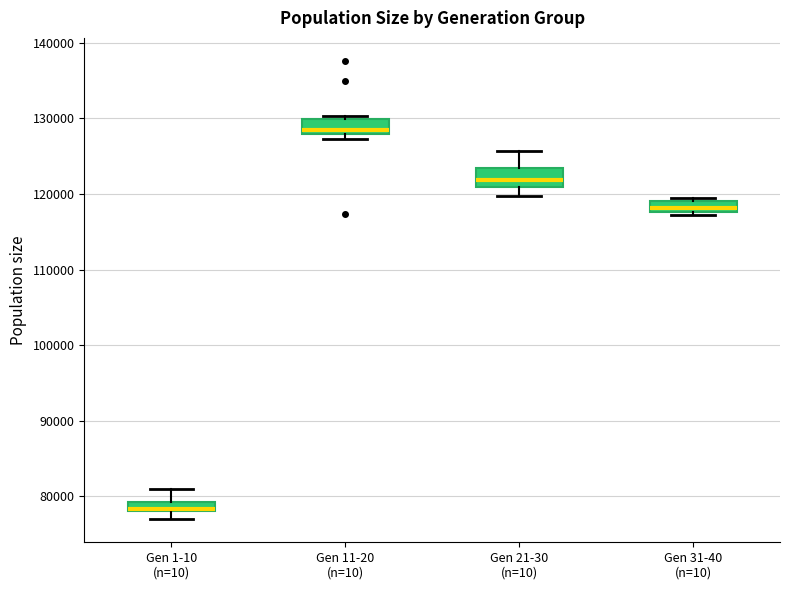

Where is the upper edge of the box for Gen 11-20 (n=10) on the y-axis? The values are not printed on the chart, so give them approximately, as read against the axis.

130000